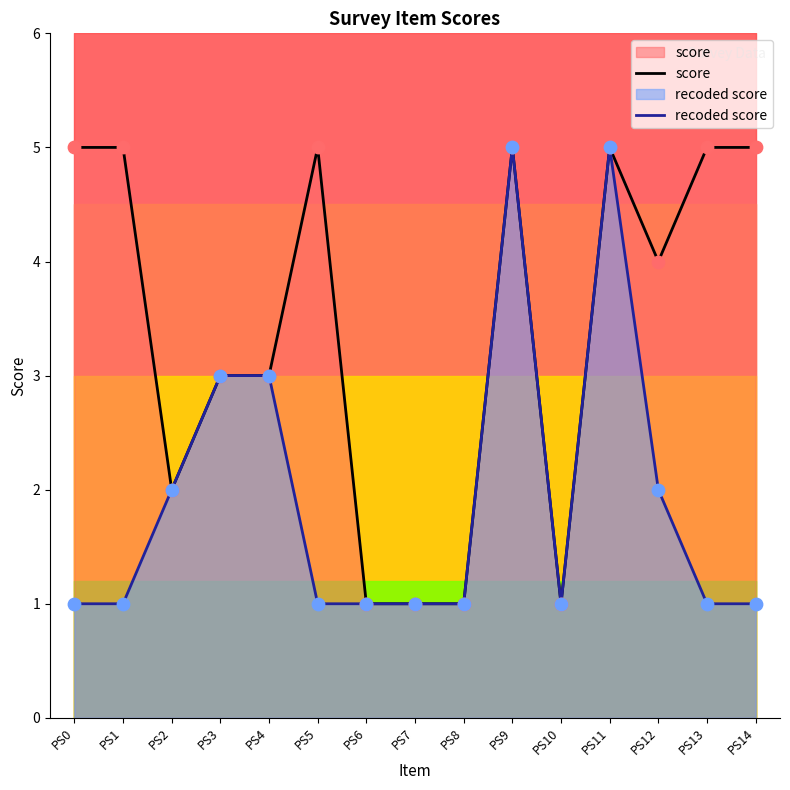

Is the value of recoded score at PS14 greater than the value of score at PS10?

No